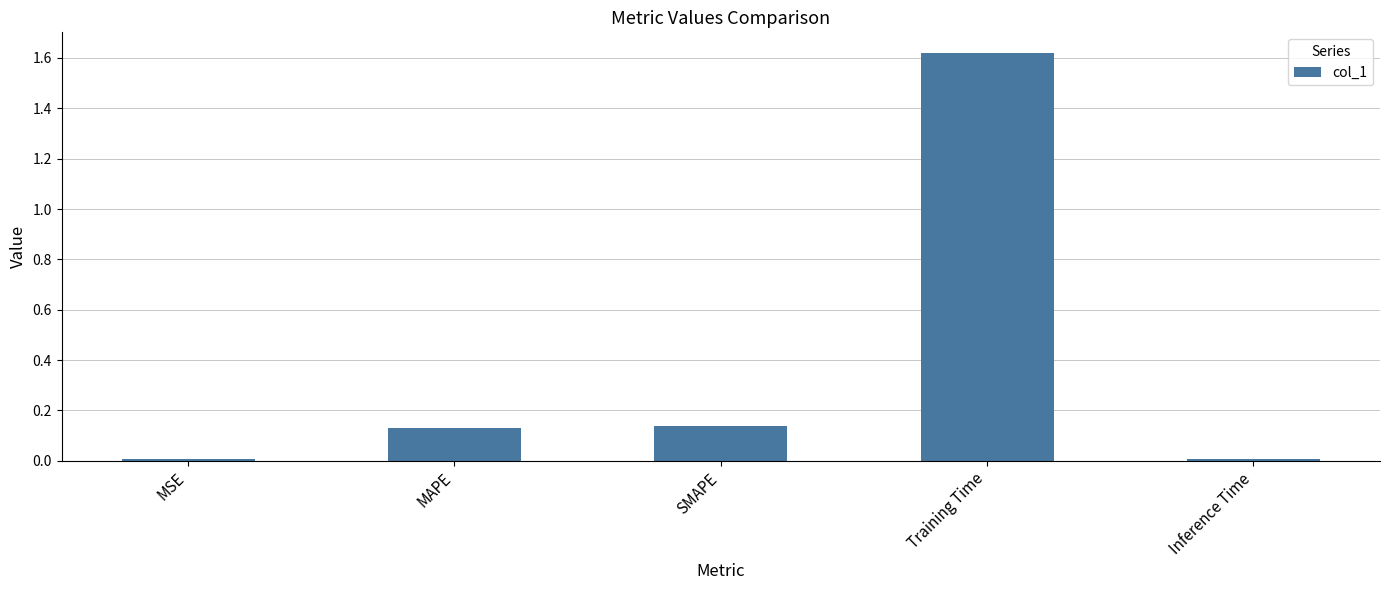

At which category does the chart reach its peak across all series?

Training Time